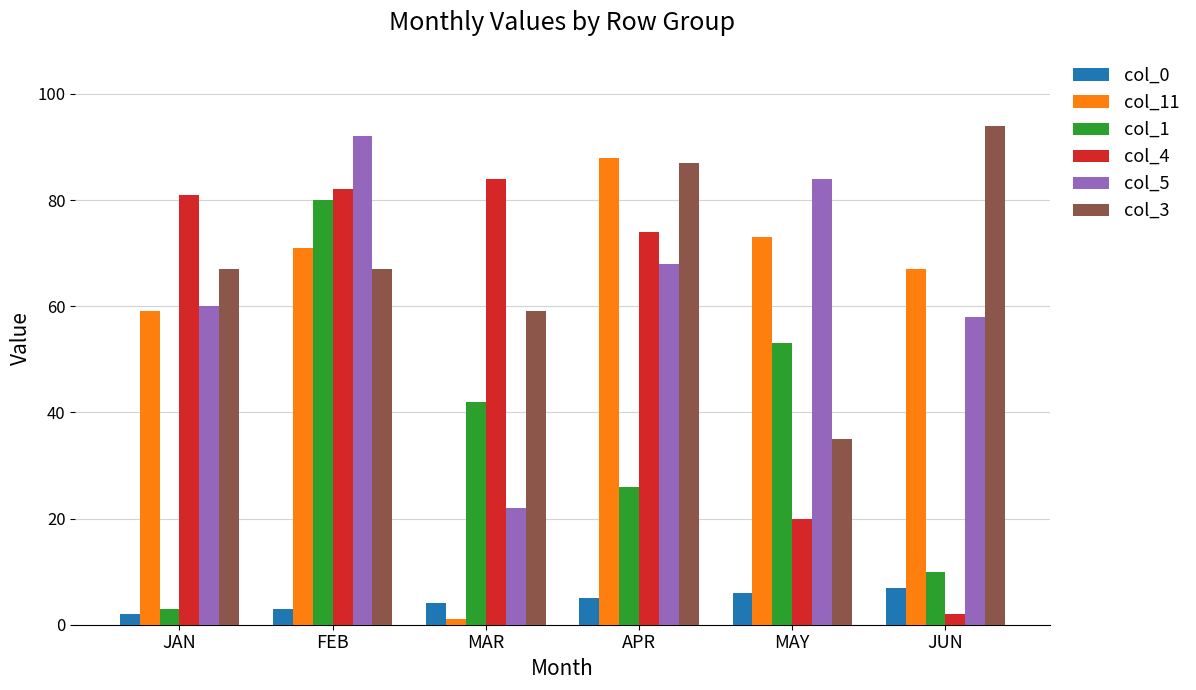

What are all the series names shown in the legend?

col_0, col_11, col_1, col_4, col_5, col_3